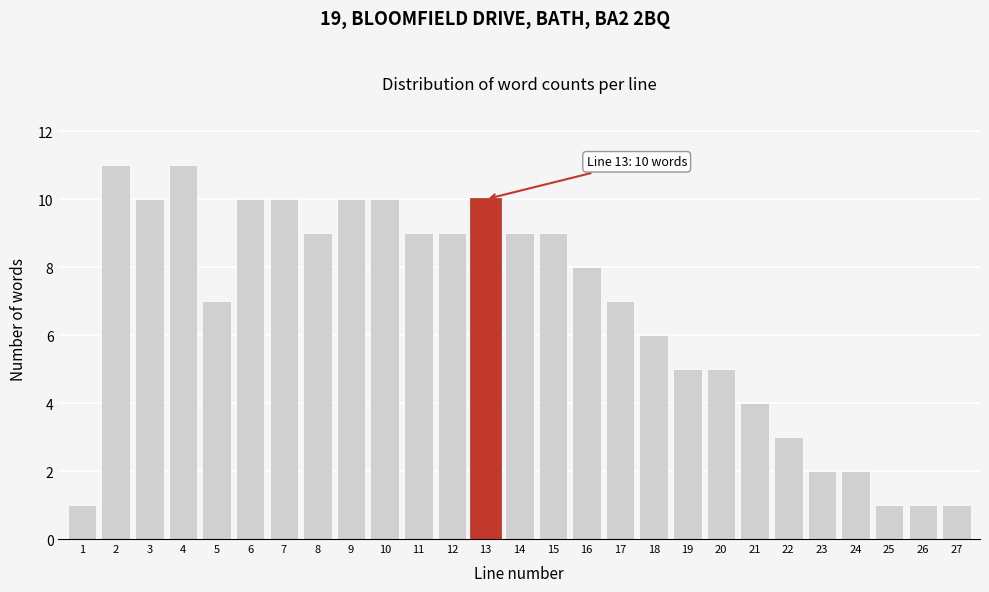

Reading left to right, transcribe all the data shown in this chart.

1=1	2=11	3=10	4=11	5=7	6=10	7=10	8=9	9=10	10=10	11=9	12=9	13=10	14=9	15=9	16=8	17=7	18=6	19=5	20=5	21=4	22=3	23=2	24=2	25=1	26=1	27=1